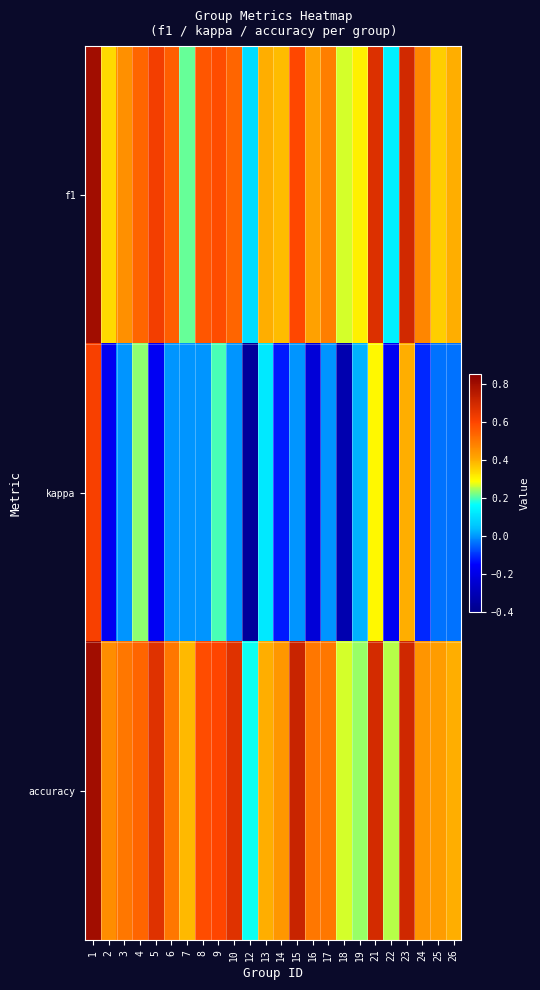

Which has a higher value, 23 or 5?

23